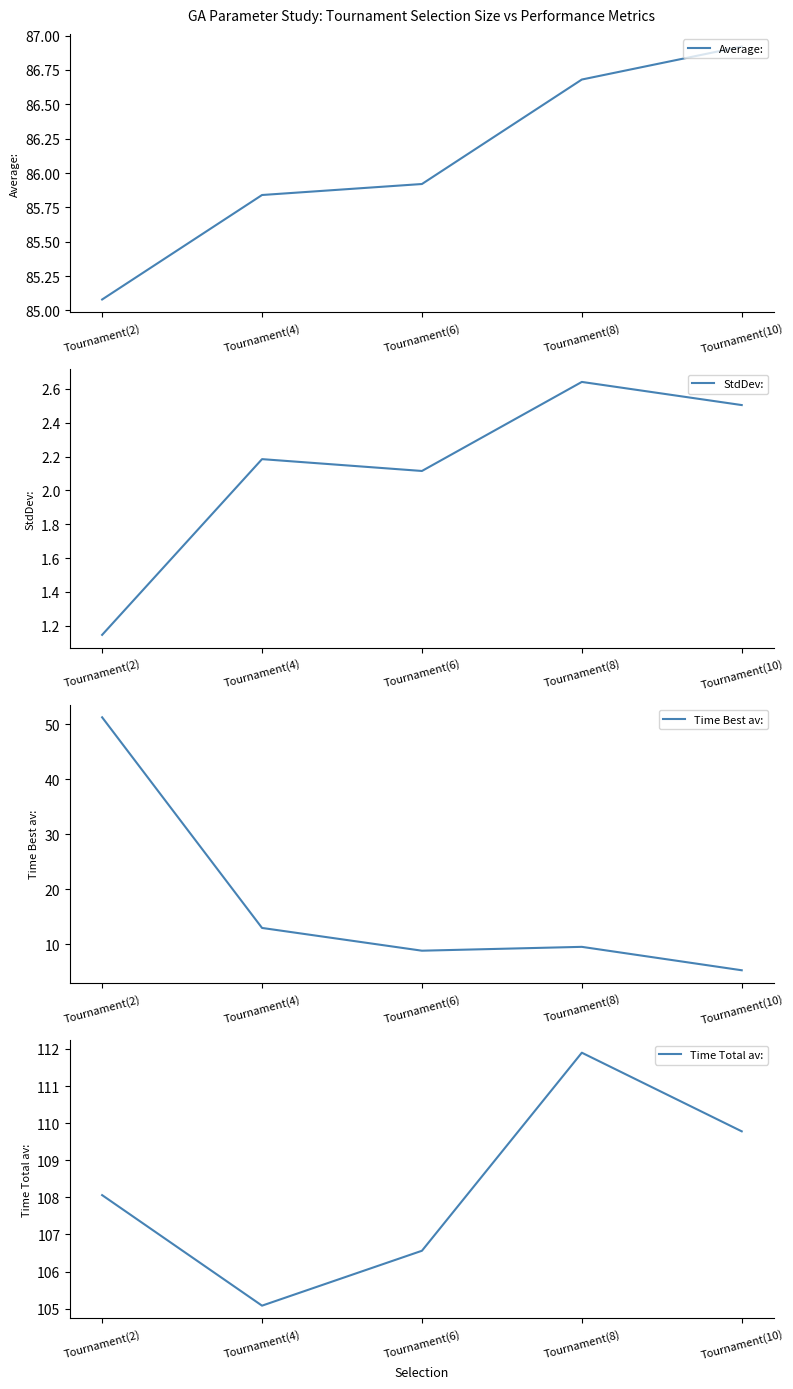

Reading left to right, extract all data points from this chart.

Average:: Tournament(2)=85.1	Tournament(4)=85.8	Tournament(6)=85.9	Tournament(8)=86.7	Tournament(10)=86.9
StdDev:: Tournament(2)=1.1	Tournament(4)=2.2	Tournament(6)=2.1	Tournament(8)=2.6	Tournament(10)=2.5
Time Best av:: Tournament(2)=51.3	Tournament(4)=12.9	Tournament(6)=8.8	Tournament(8)=9.5	Tournament(10)=5.2
Time Total av:: Tournament(2)=108.1	Tournament(4)=105.1	Tournament(6)=106.6	Tournament(8)=111.9	Tournament(10)=109.8